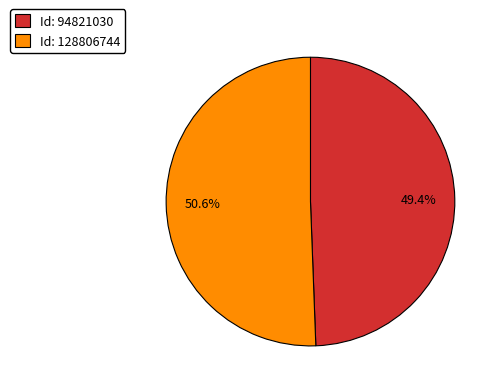

To the nearest percent, what is the difference between the largest and smallest slice percentages?

1%